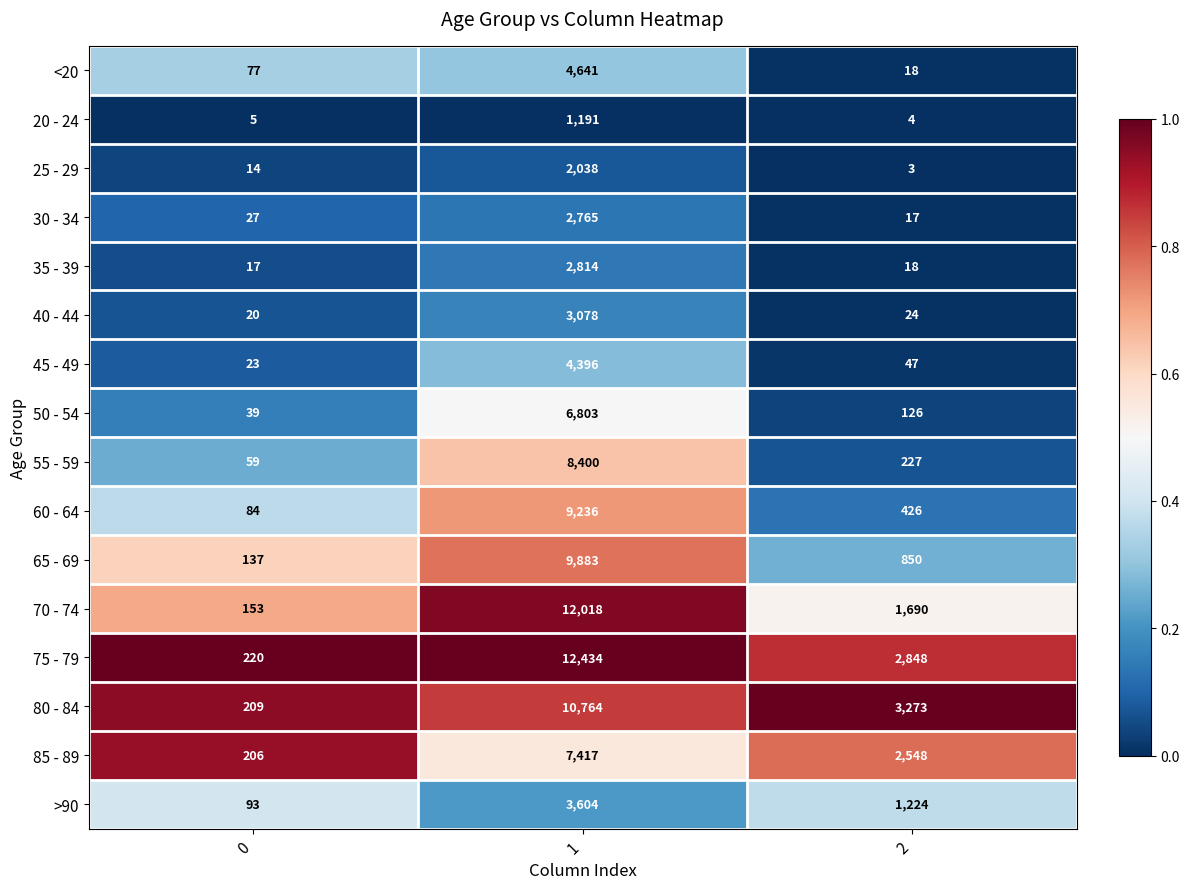

What is the sum of the 65 - 69 values at 2 and 0?

987